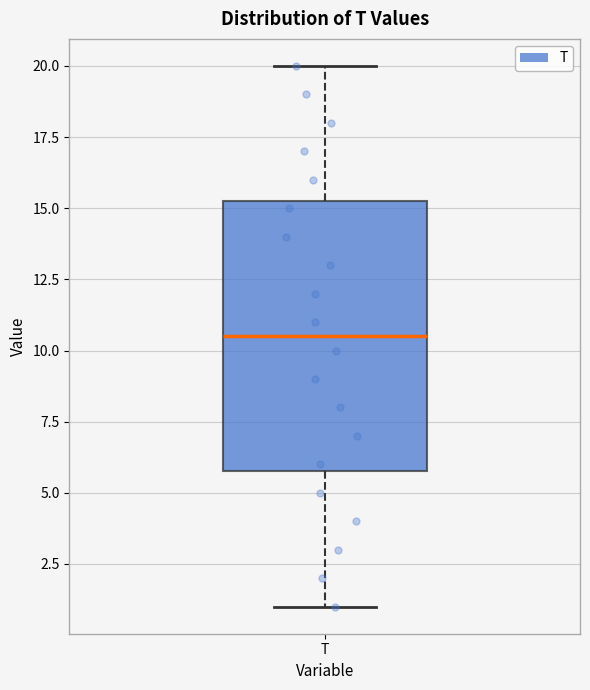

Where does the upper whisker of the box for T end on the y-axis? The values are not printed on the chart, so give them approximately, as read against the axis.

20.0